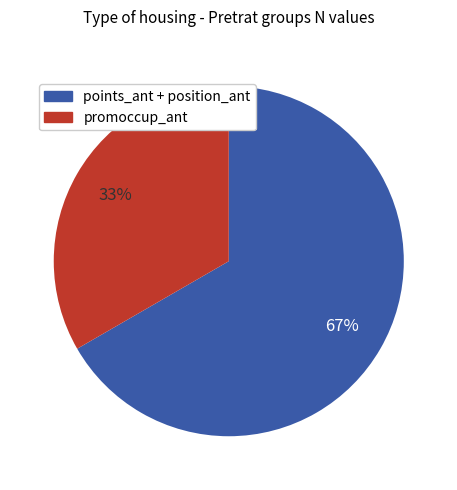

To the nearest percent, what is the average slice percentage?

50%